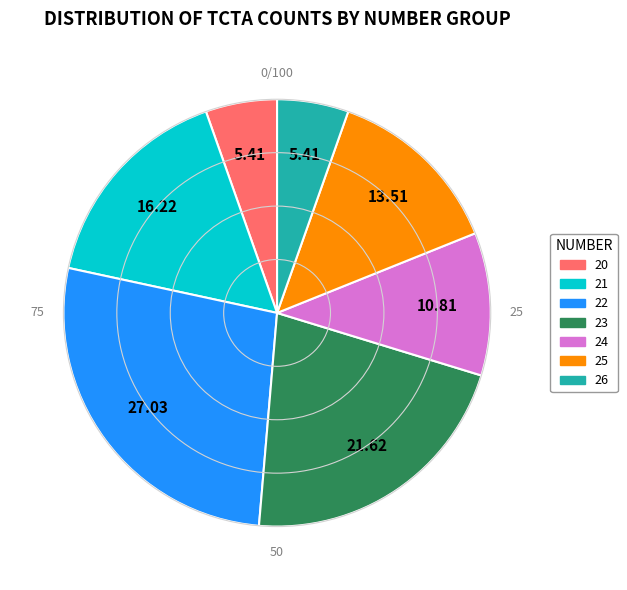

Is there a majority slice in this chart?

No